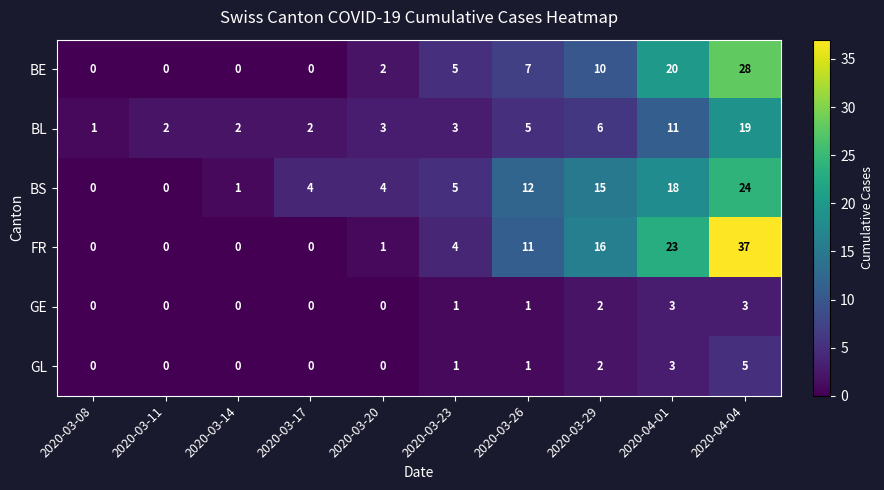

The value of FR at 2020-03-23 is 4. True or false?

True